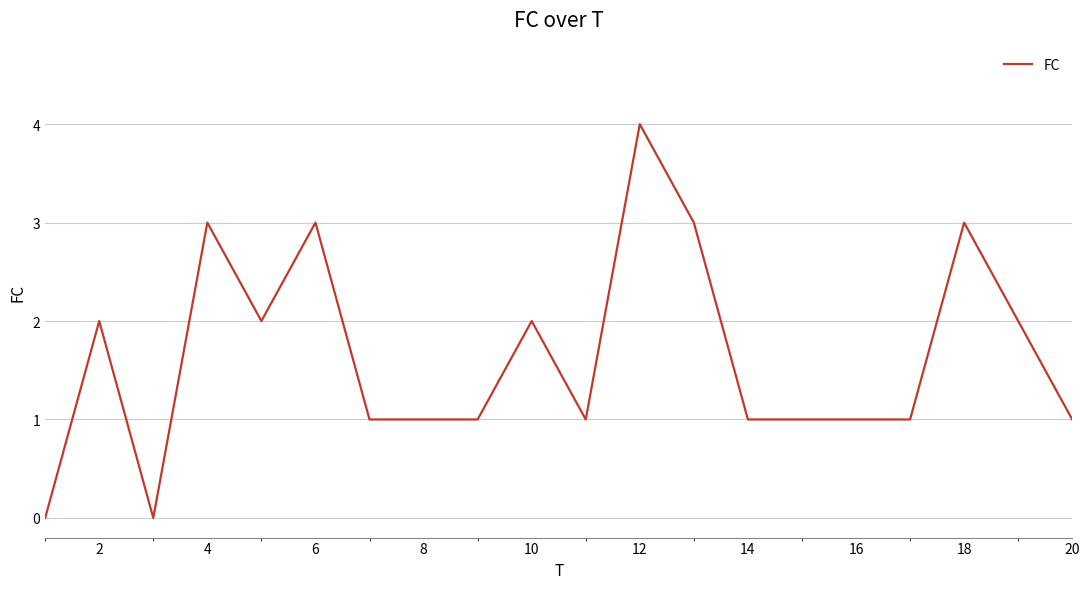

What is the difference between the maximum and minimum values?

4